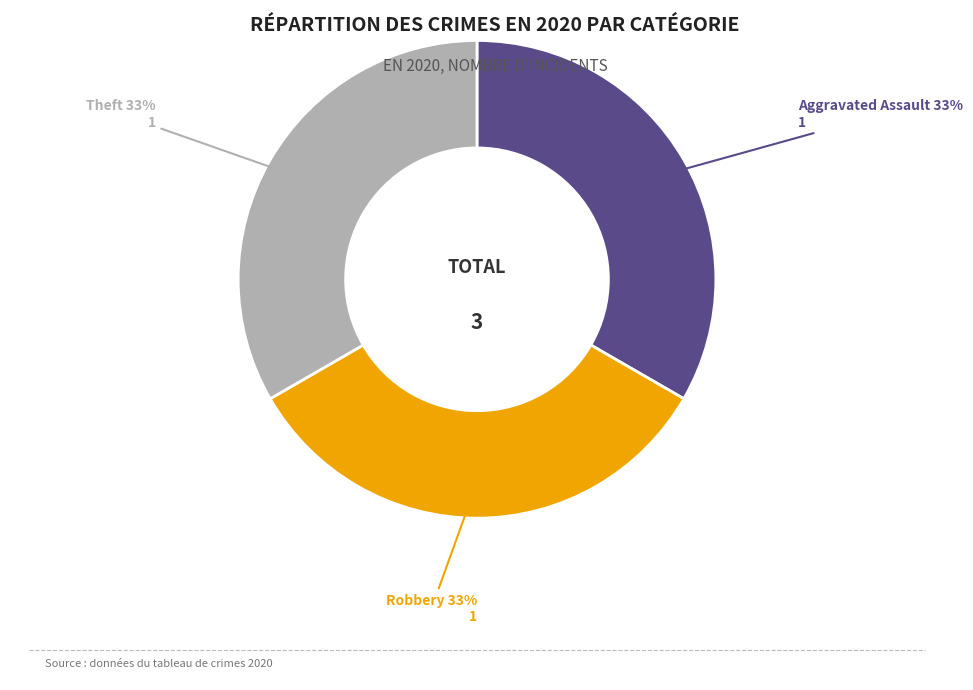

The Theft slice represents 25% of the pie. True or false?

False